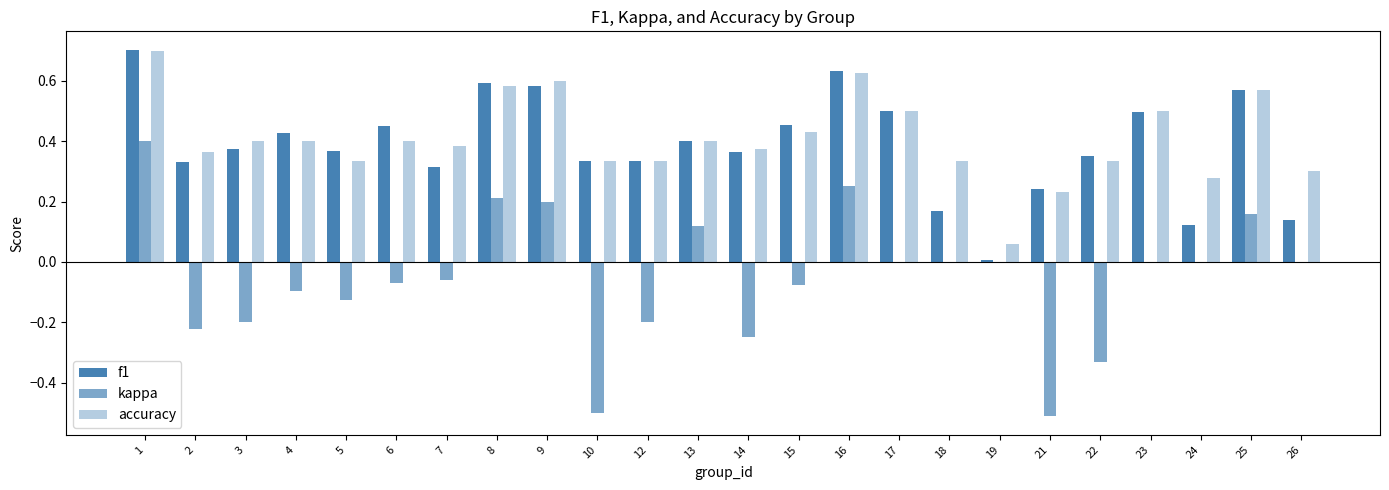

Which category has the highest value across all series?

1